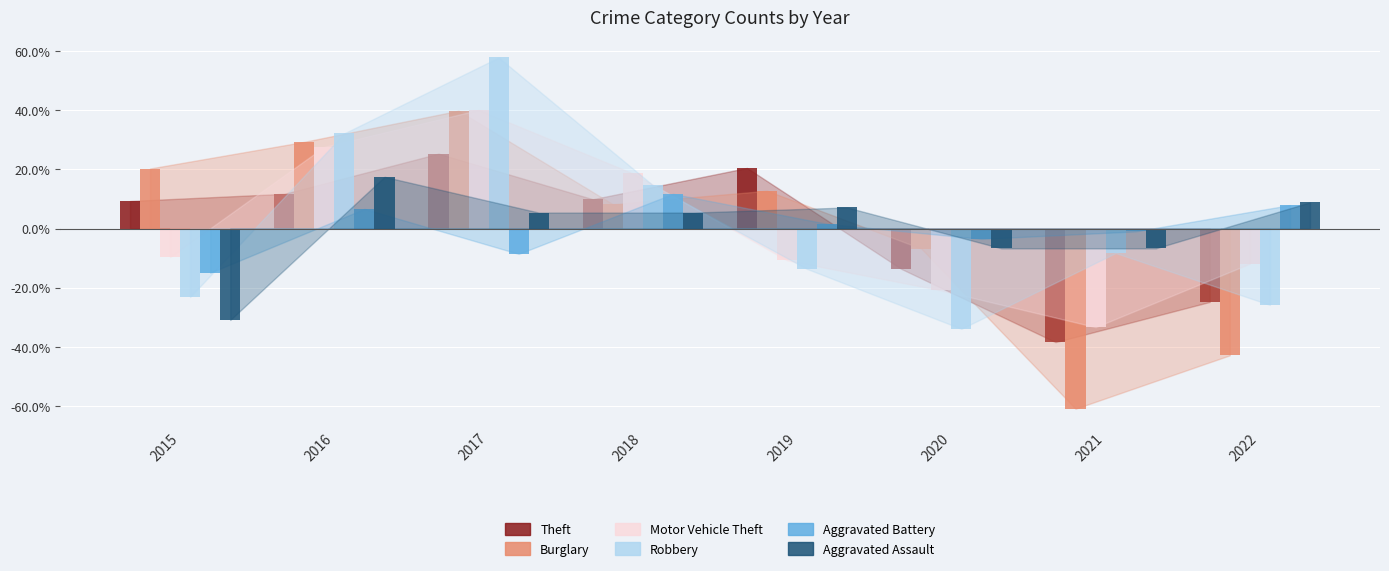

Reading left to right, extract all data points from this chart.

Theft: 2015=9.3	2016=11.7	2017=25.3	2018=9.9	2019=20.5	2020=-13.6	2021=-38.4	2022=-24.8
Burglary: 2015=20.3	2016=29.3	2017=39.8	2018=8.3	2019=12.8	2020=-6.8	2021=-60.9	2022=-42.9
Motor Vehicle Theft: 2015=-9.6	2016=27.7	2017=40.1	2018=18.6	2019=-10.7	2020=-20.9	2021=-33.3	2022=-11.9
Robbery: 2015=-23.1	2016=32.2	2017=57.8	2018=14.7	2019=-13.7	2020=-33.9	2021=-8.3	2022=-25.8
Aggravated Battery: 2015=-14.9	2016=6.7	2017=-8.6	2018=11.7	2019=1.6	2020=-3.5	2021=-1.0	2022=7.9
Aggravated Assault: 2015=-30.9	2016=17.5	2017=5.4	2018=5.4	2019=7.1	2020=-6.7	2021=-6.7	2022=8.9